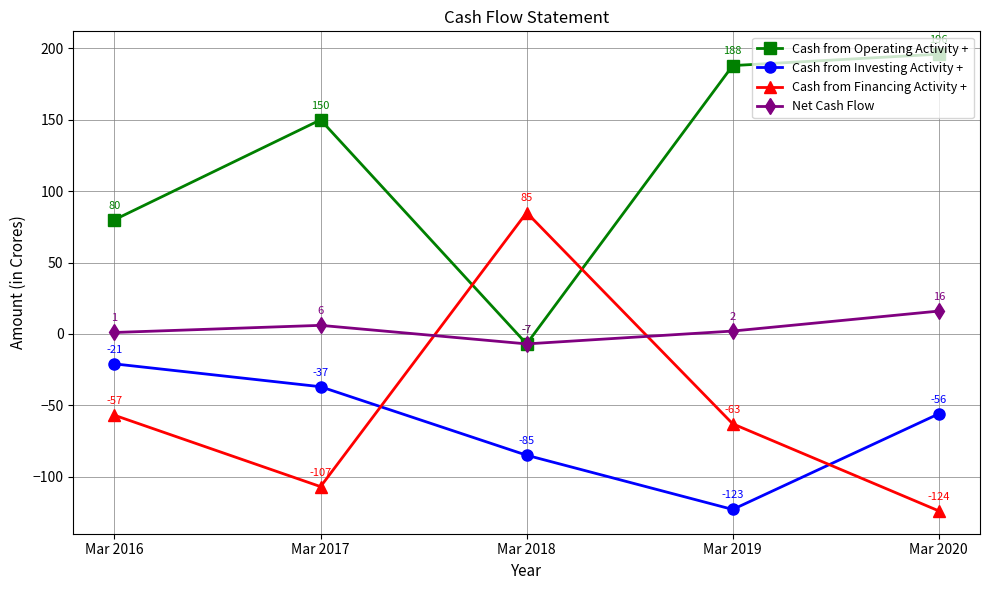

Which series has the widest spread of values?

Cash from Financing Activity +